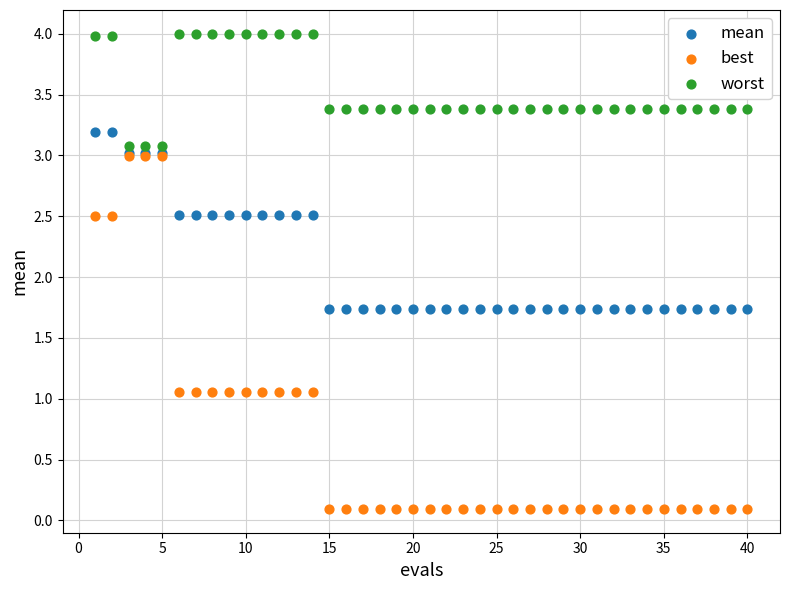

Which series reaches the maximum Y coordinate?

worst